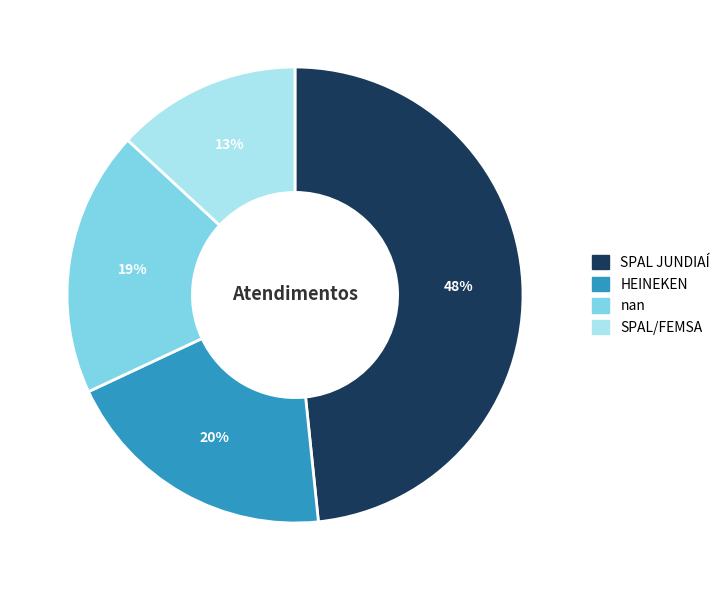

Is SPAL/FEMSA the majority of the pie?

No